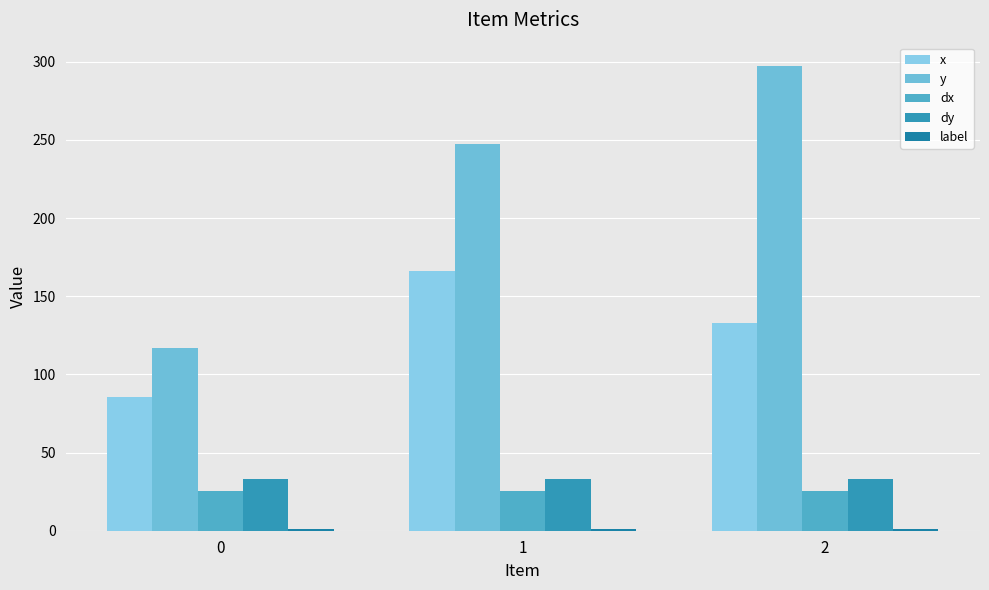

How many groups of bars are there?

3